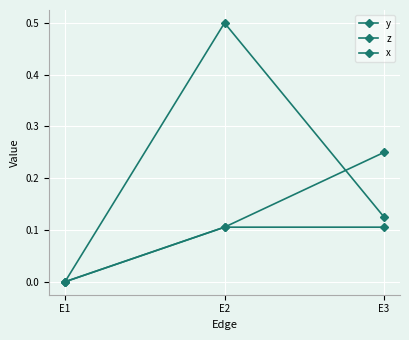

How many values in the x series exceed 0?

2